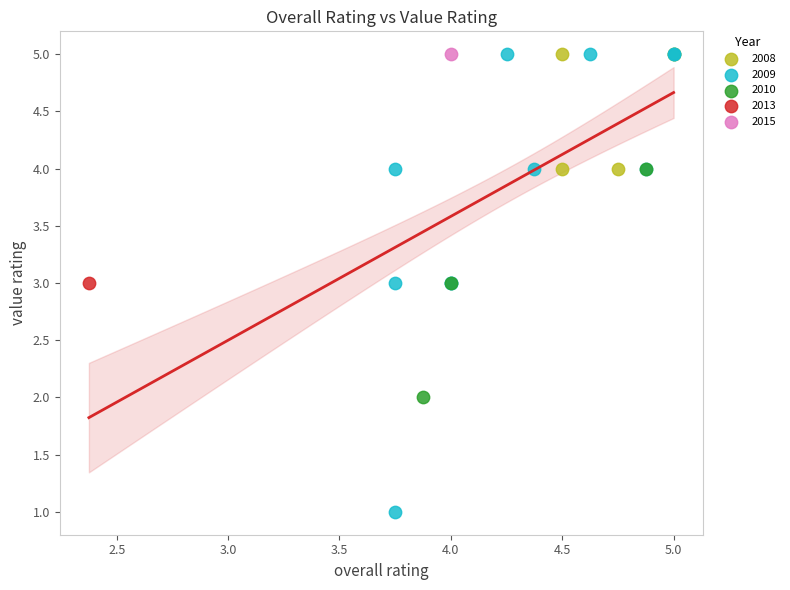

What are all the series names shown in the legend?

2008, 2009, 2010, 2013, 2015